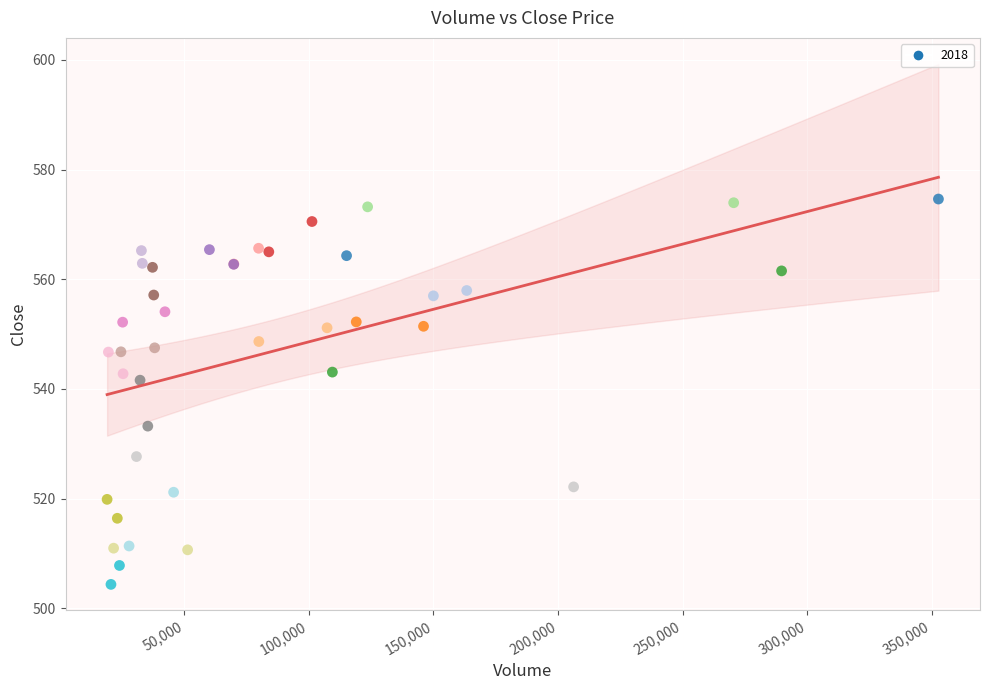

What Y value in the scatter plot is closest to 539?

541.6